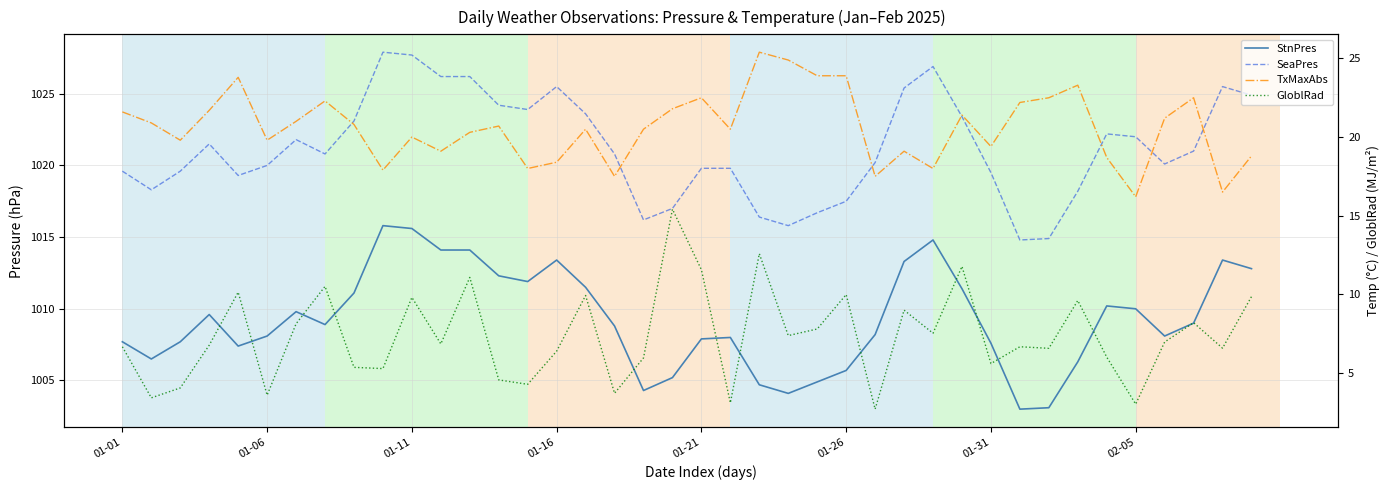

What position from the left is 01-31?

7